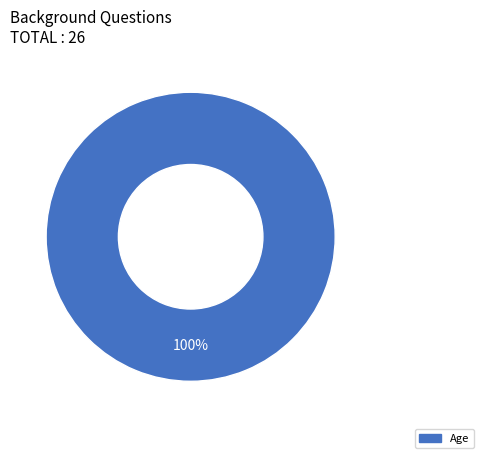

Does any single category account for the majority?

Yes